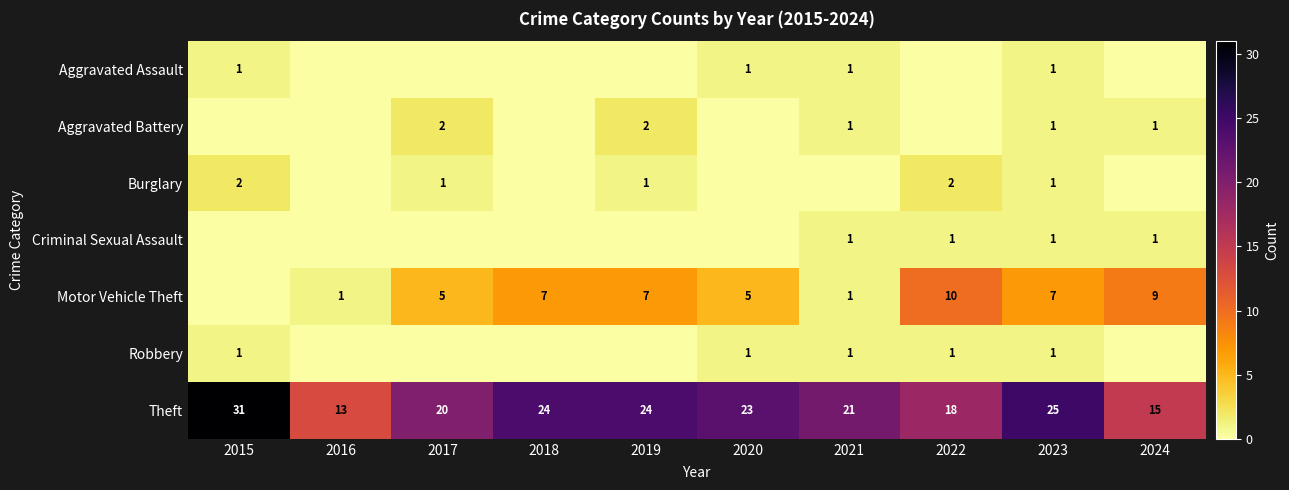

True or false: Criminal Sexual Assault has a value of 2 at 2021.

False